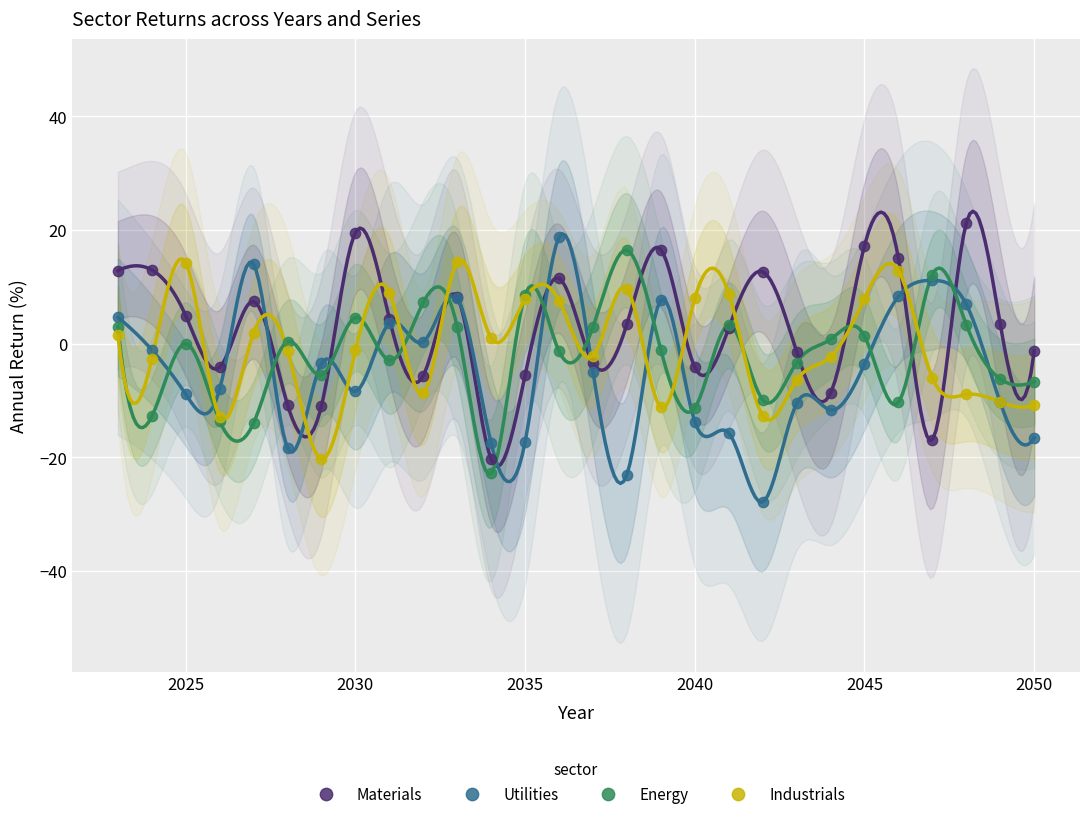

Which series contains the lowest Y value?

Utilities